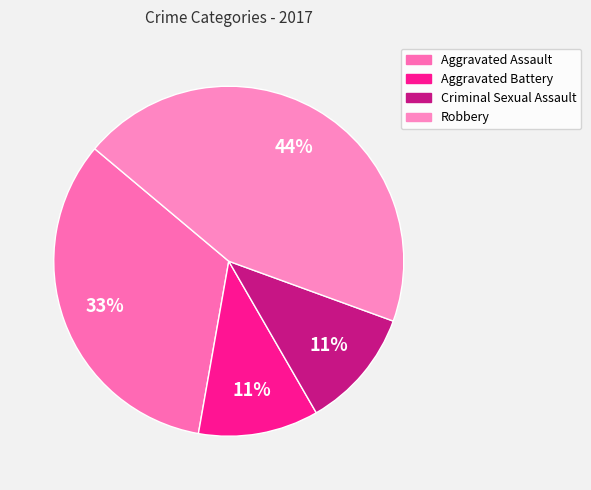

To the nearest percent, what is the difference between the largest and smallest slice percentages?

33%